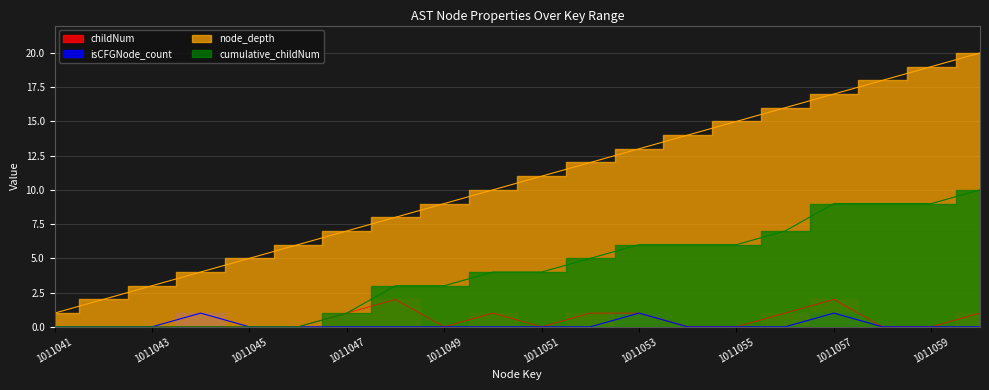

Is the value of isCFGNode_count at 1011058 greater than the value of node_depth at 1011048?

No